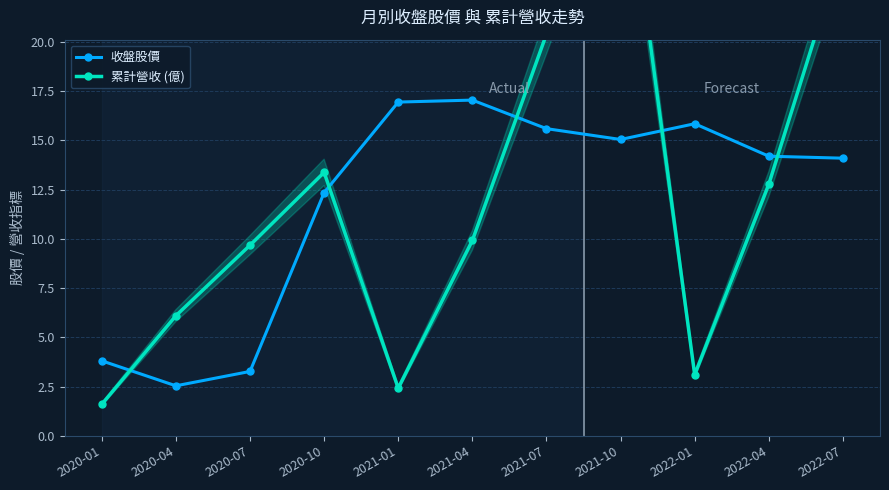

What is the total value across all series at 2020-10?

25.7